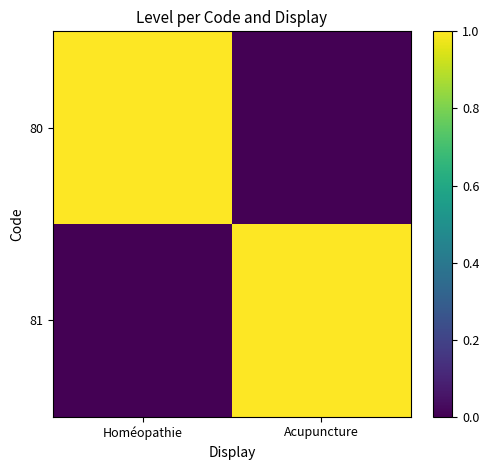

At Homéopathie, list the series in order from largest to smallest.

80, 81